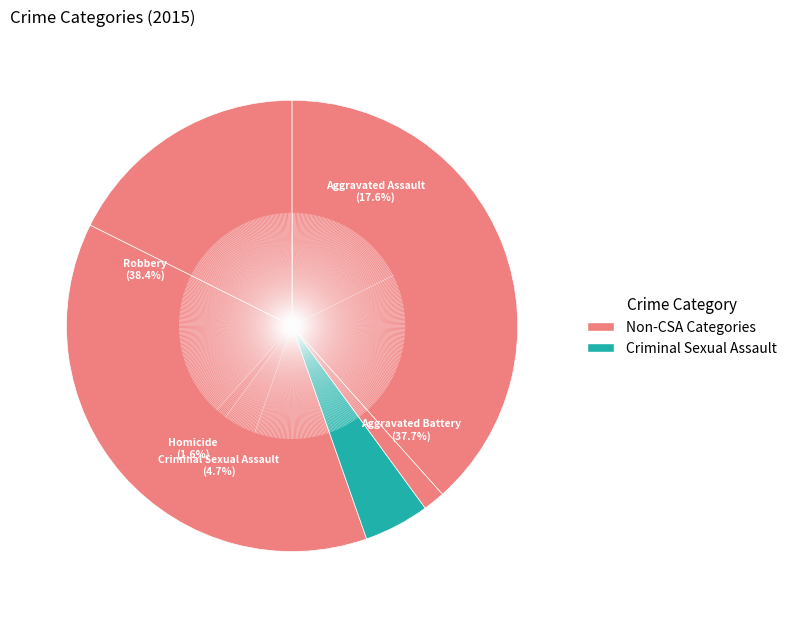

What percentage is the Aggravated Assault slice, to the nearest percent?

18%